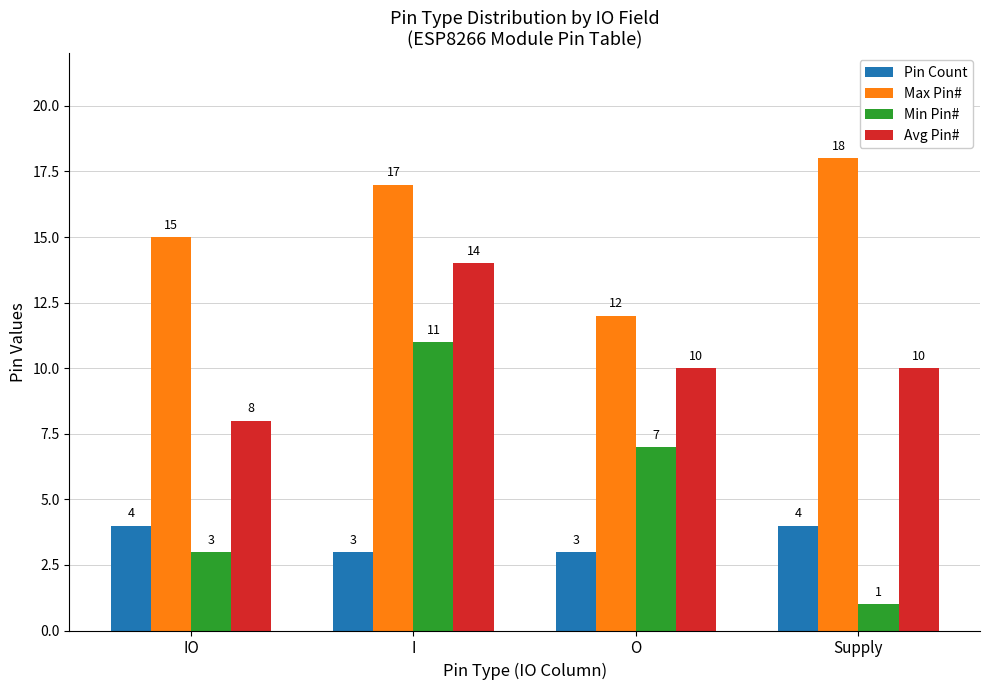

How many series are shown in this chart?

4